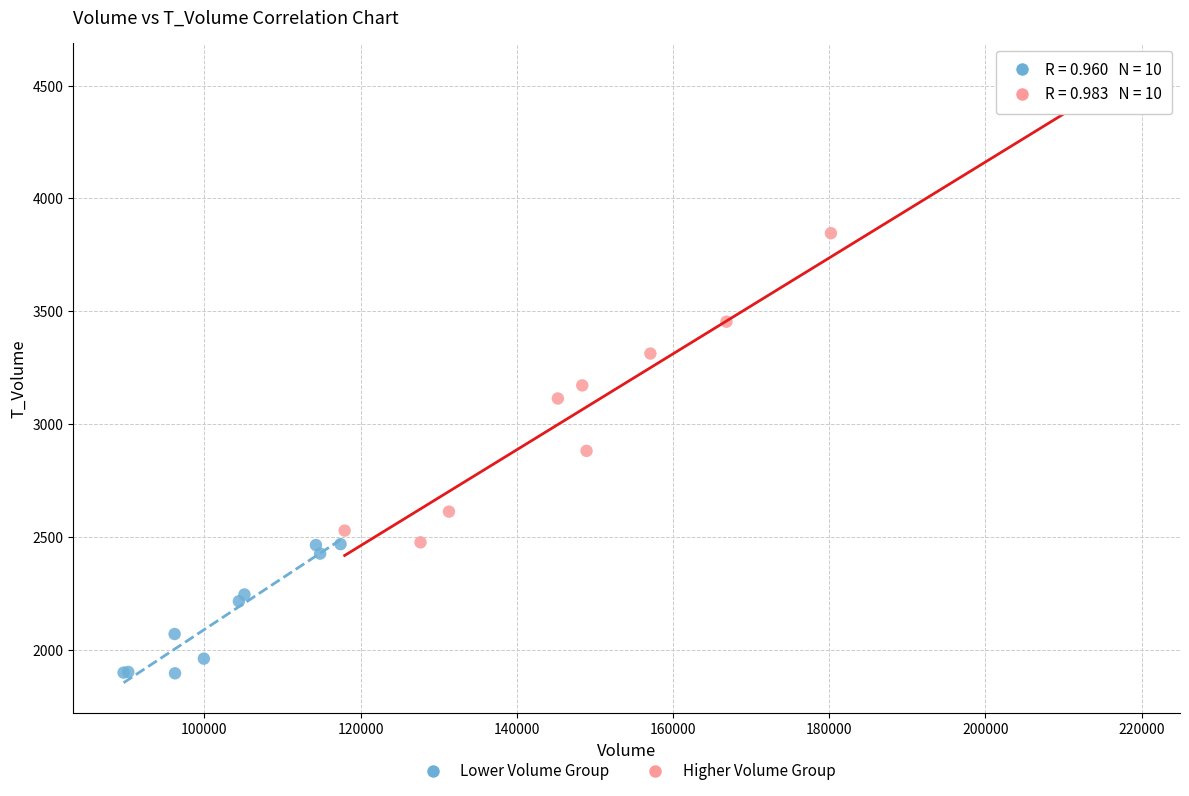

Which series contains the highest Y value?

Higher Volume Group